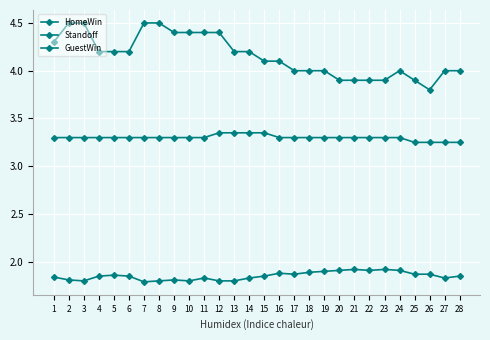

What is the greatest value displayed?

4.5